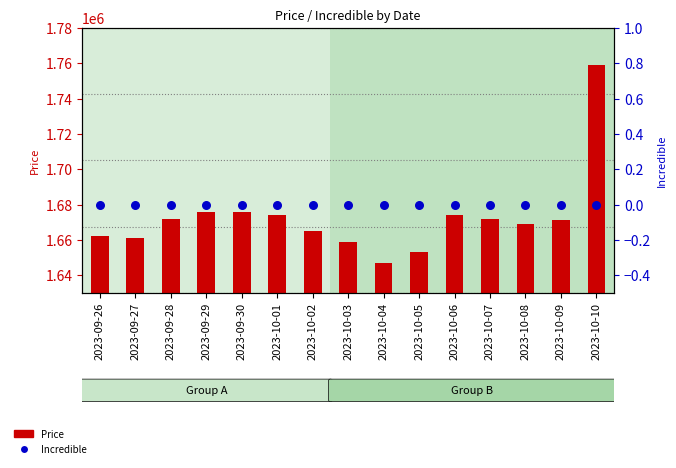

At which category is the sum across all series the highest?

2023-10-10